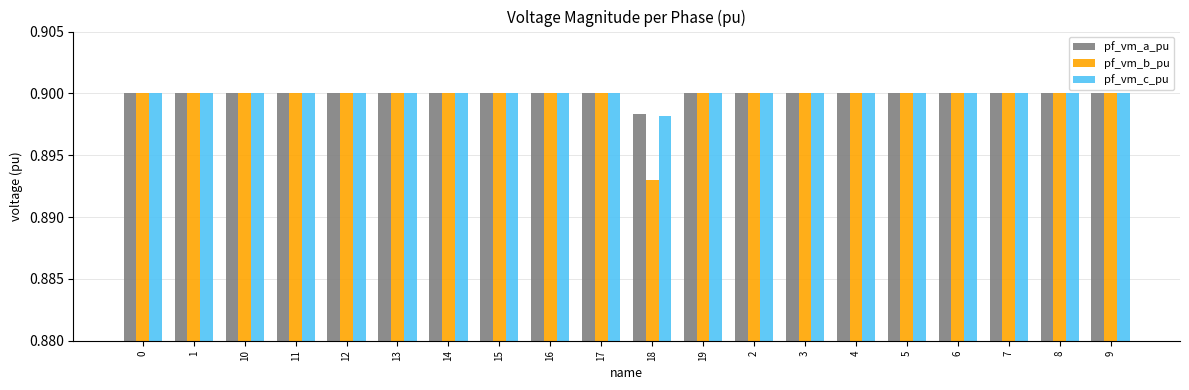

Which series has the largest range (max minus min)?

pf_vm_b_pu